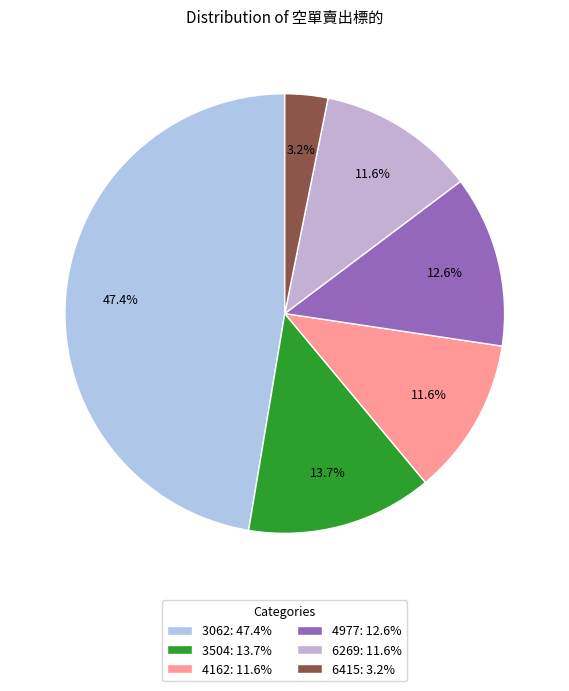

The 6269 slice represents 12% of the pie. True or false?

True